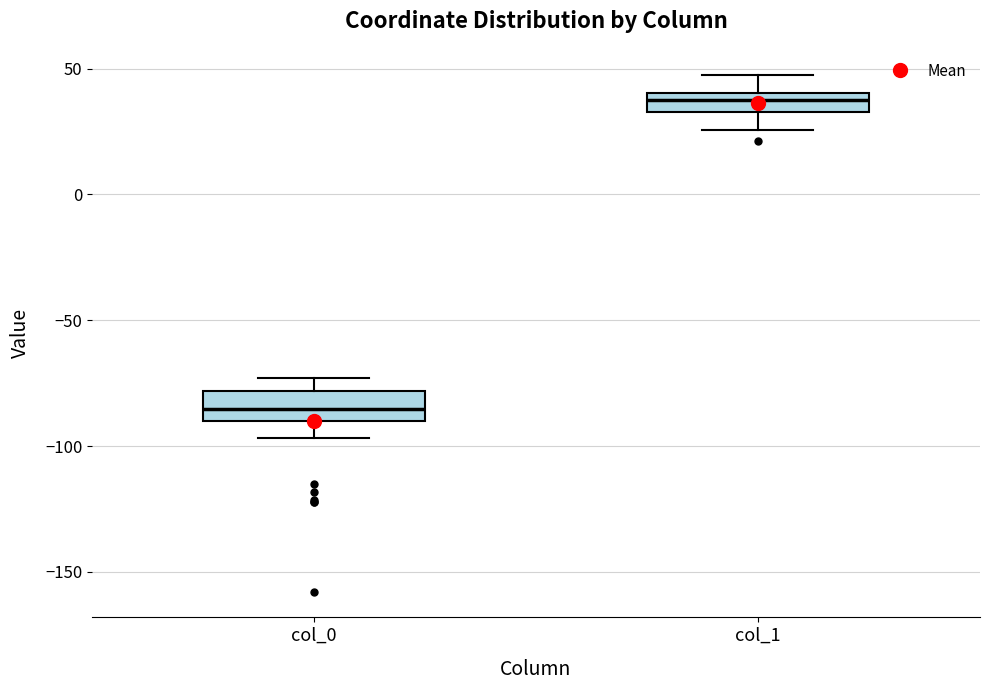

Reading left to right, read every box against the y-axis: the position of its median line, the range the box covers, and the ends of its whiskers. The values are not printed on the chart, so give them approximately, as read against the axis.

col_0: median -85, box -90 to -80, whiskers -95 to -75
col_1: median 40 (inside the box), box 35 to 40, whiskers 25 to 50